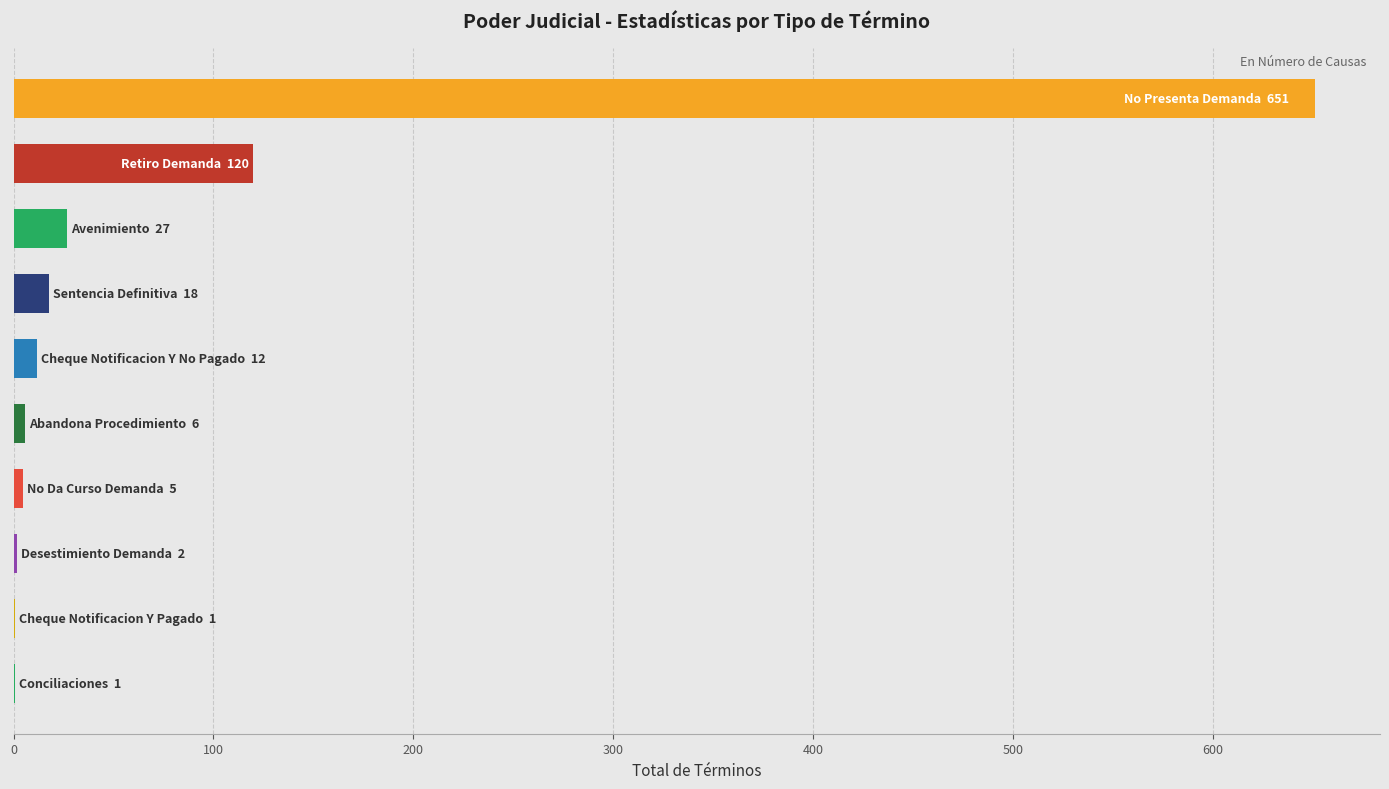

Count the number of data series in this chart.

1